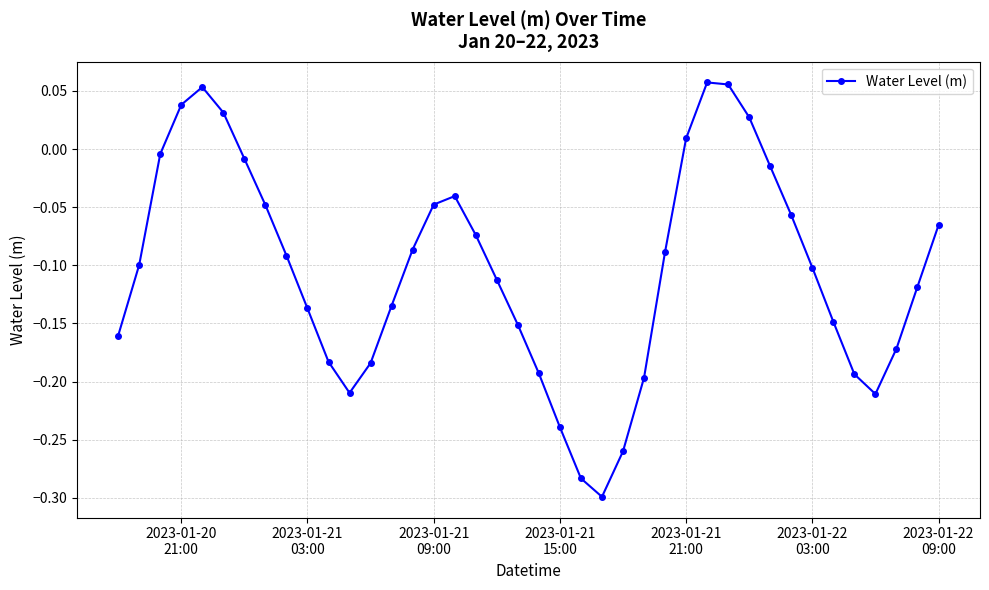

How many interior local valleys (lower than both neighbors) does the data have?

3